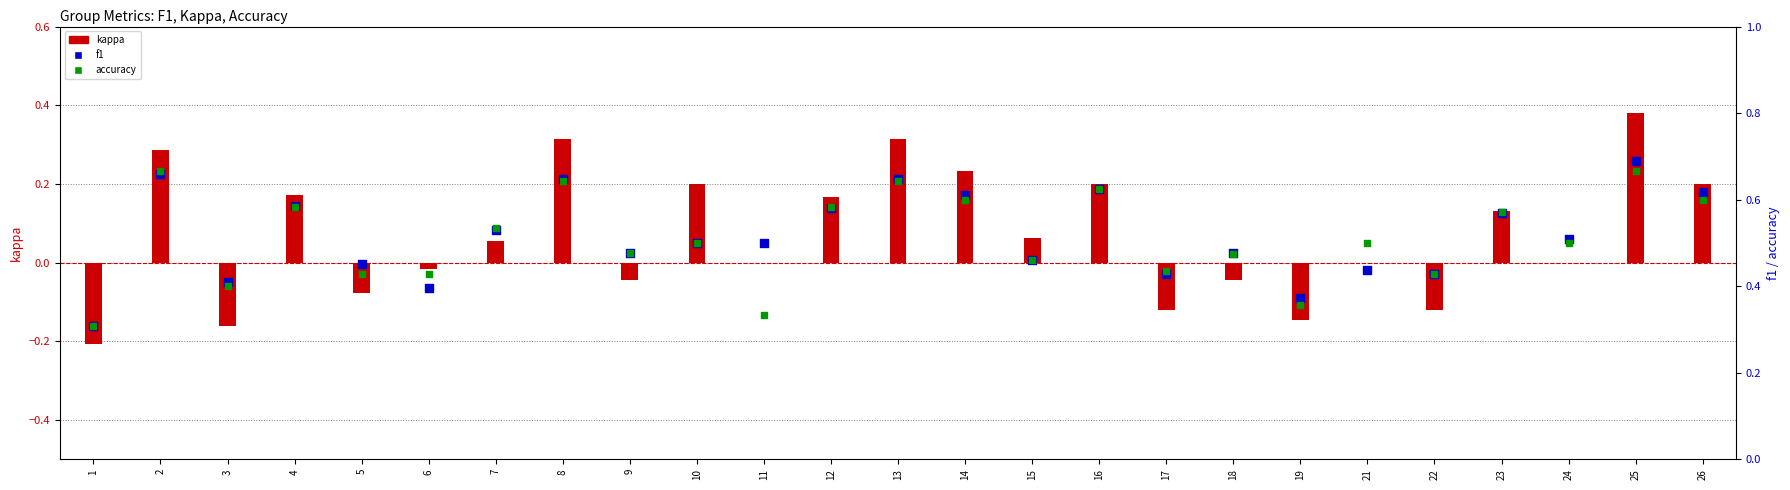

At which category is the sum across all series the highest?

25